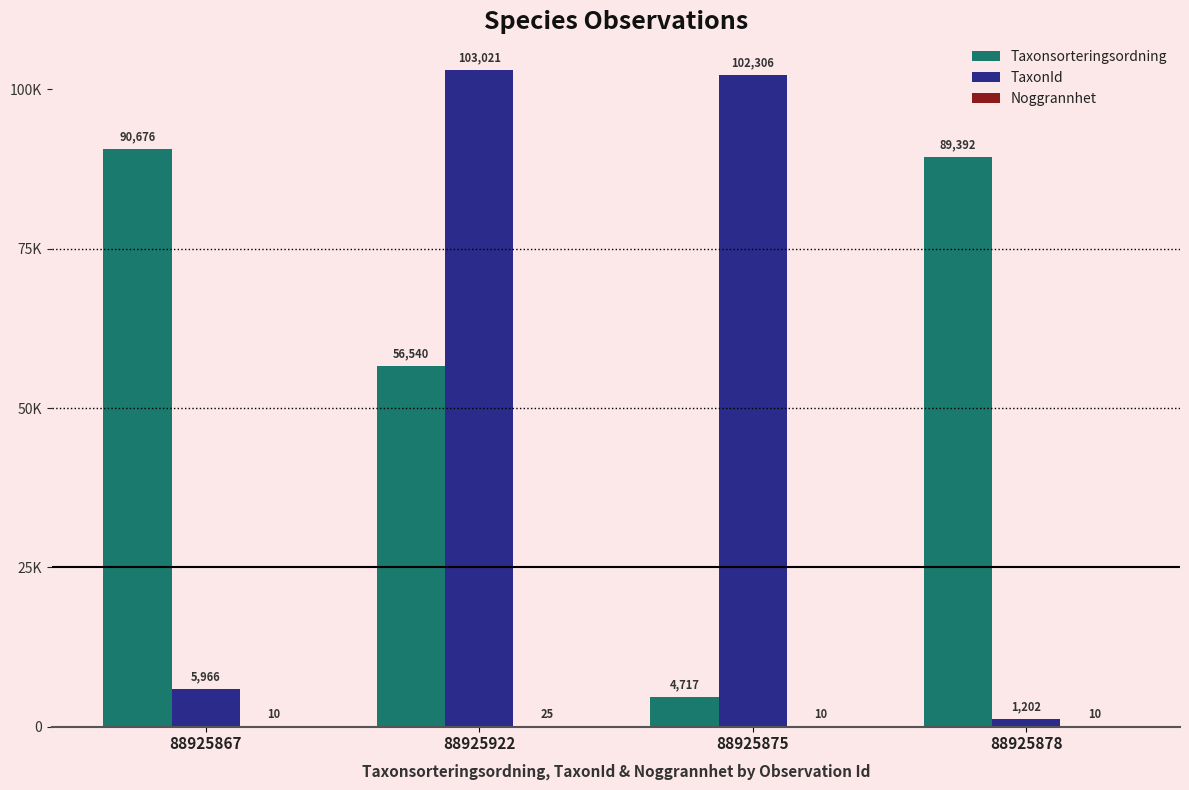

At which label does Taxonsorteringsordning first exceed 89392?

88925867